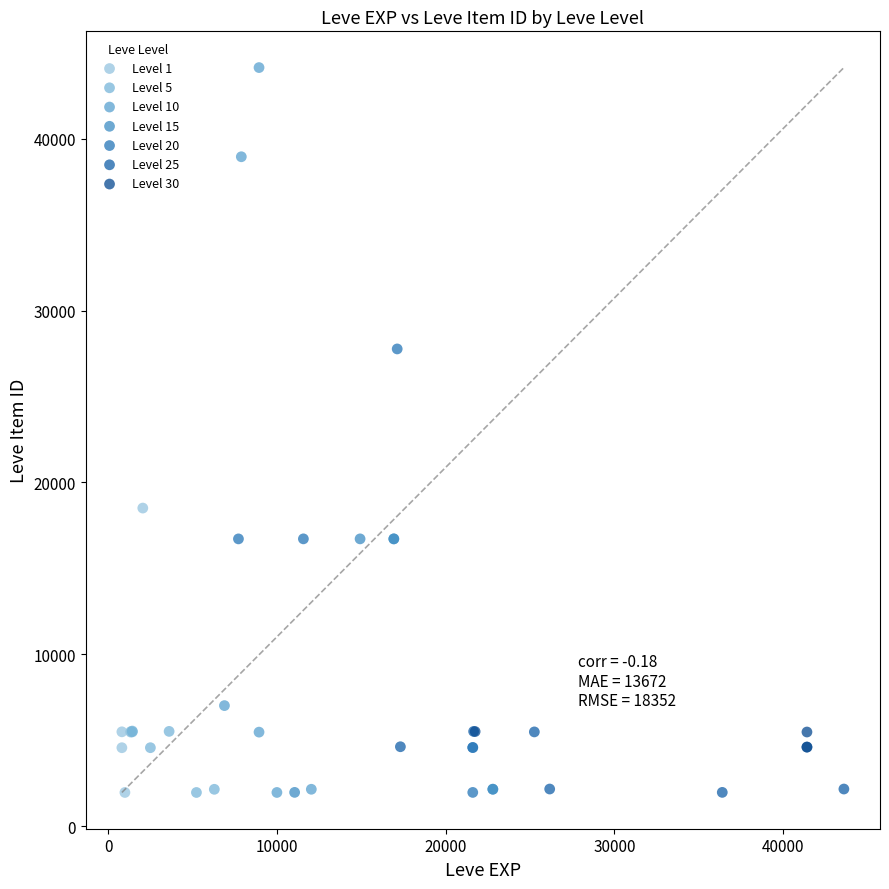

Which series contains the highest Y value?

Level 10